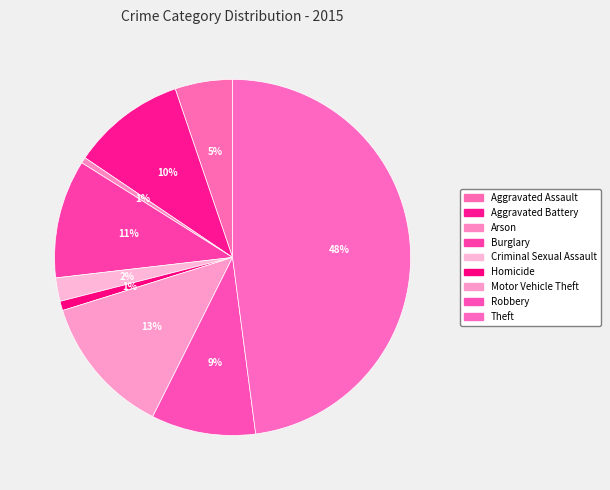

How many segments does this pie chart have?

9